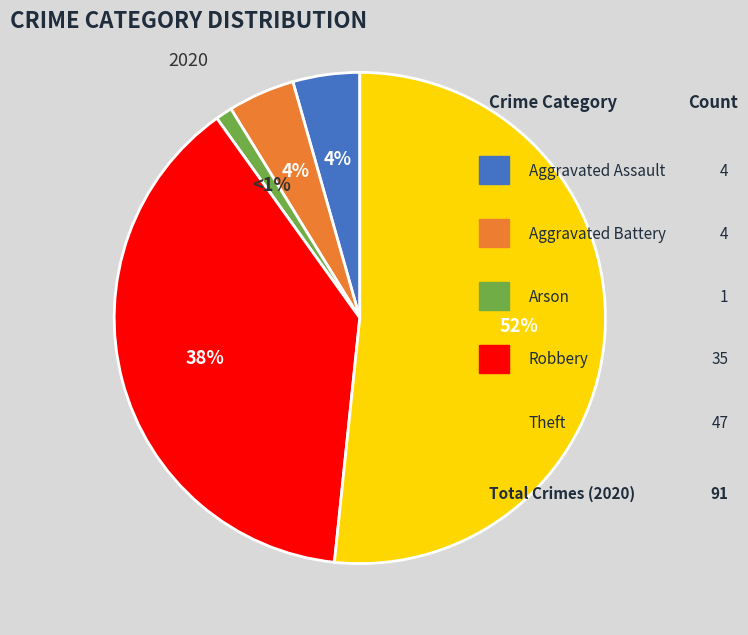

How many segments does this pie chart have?

5